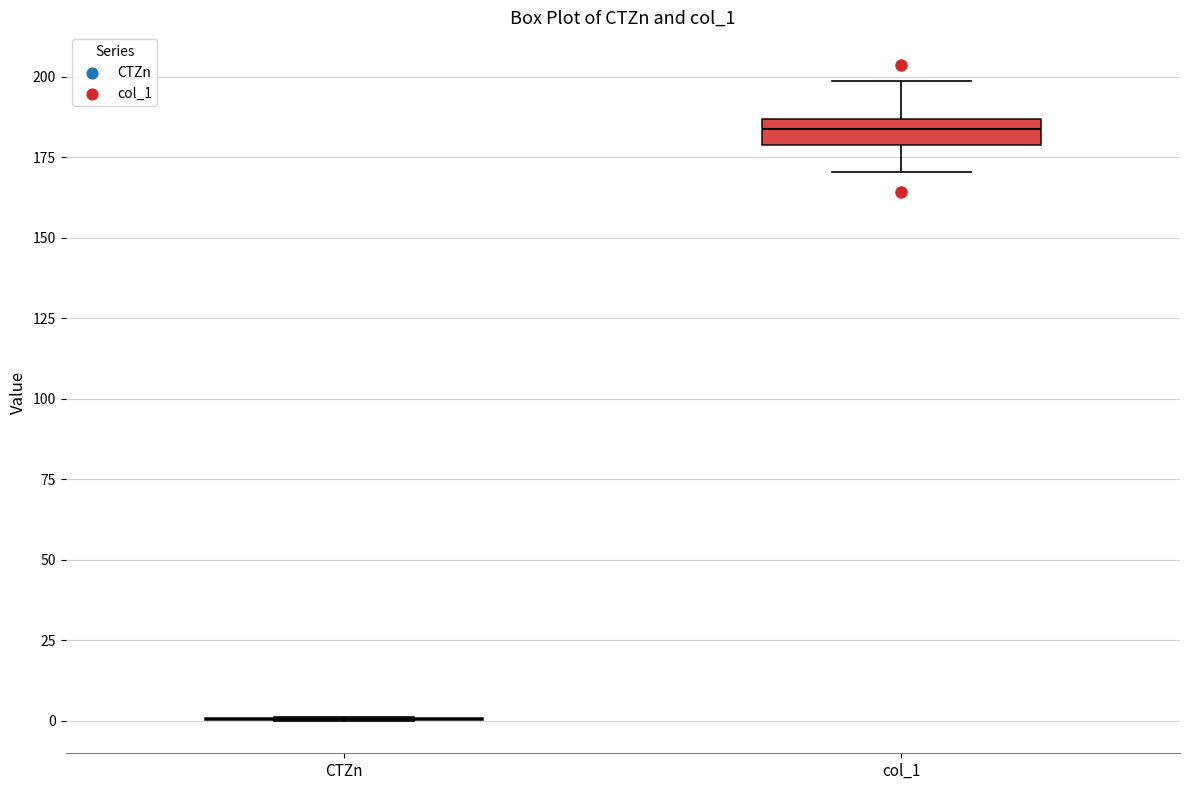

Reading left to right, read every box against the y-axis: the position of its median line, the range the box covers, and the ends of its whiskers. The values are not printed on the chart, so give them approximately, as read against the axis.

CTZn: box collapsed to a line at 0, whiskers 0 to 0
col_1: median 185 (inside the box), box 180 to 185, whiskers 170 to 200